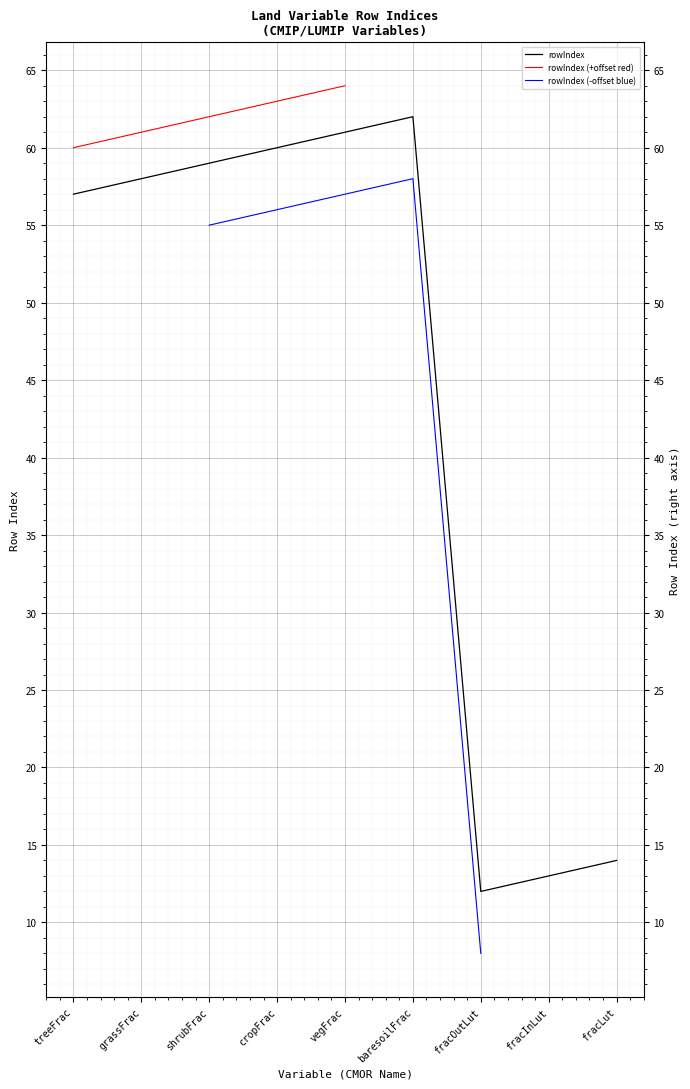

What is the label of the 9th point from the left?

fracLut